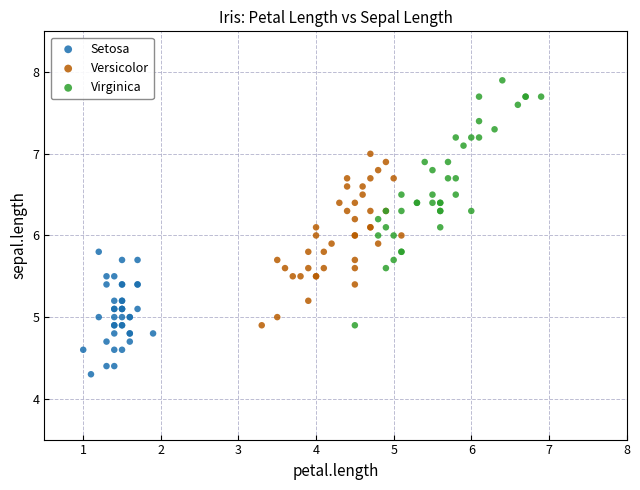

Which series has the largest Y range (max minus min)?

Virginica